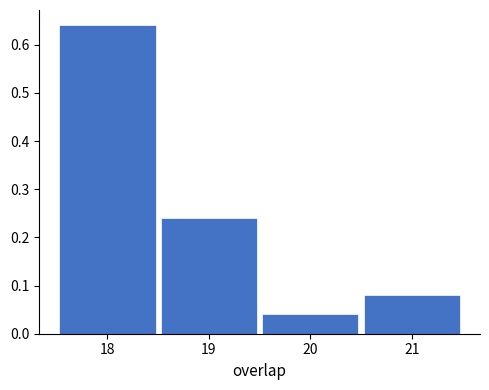

What is the height of the bar covering 20.5 to 21.5 on the x-axis? The values are not printed on the chart, so give them approximately, as read against the axis.

0.08